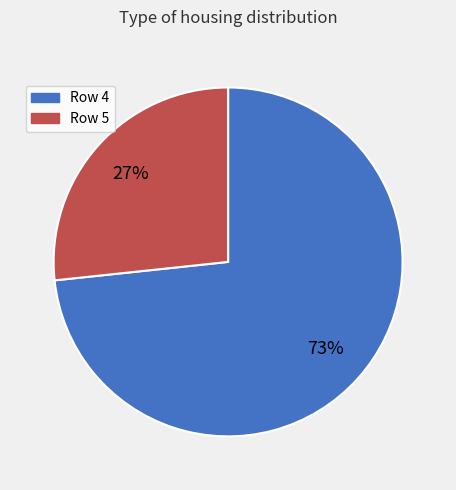

To the nearest percent, what is the average slice percentage?

50%